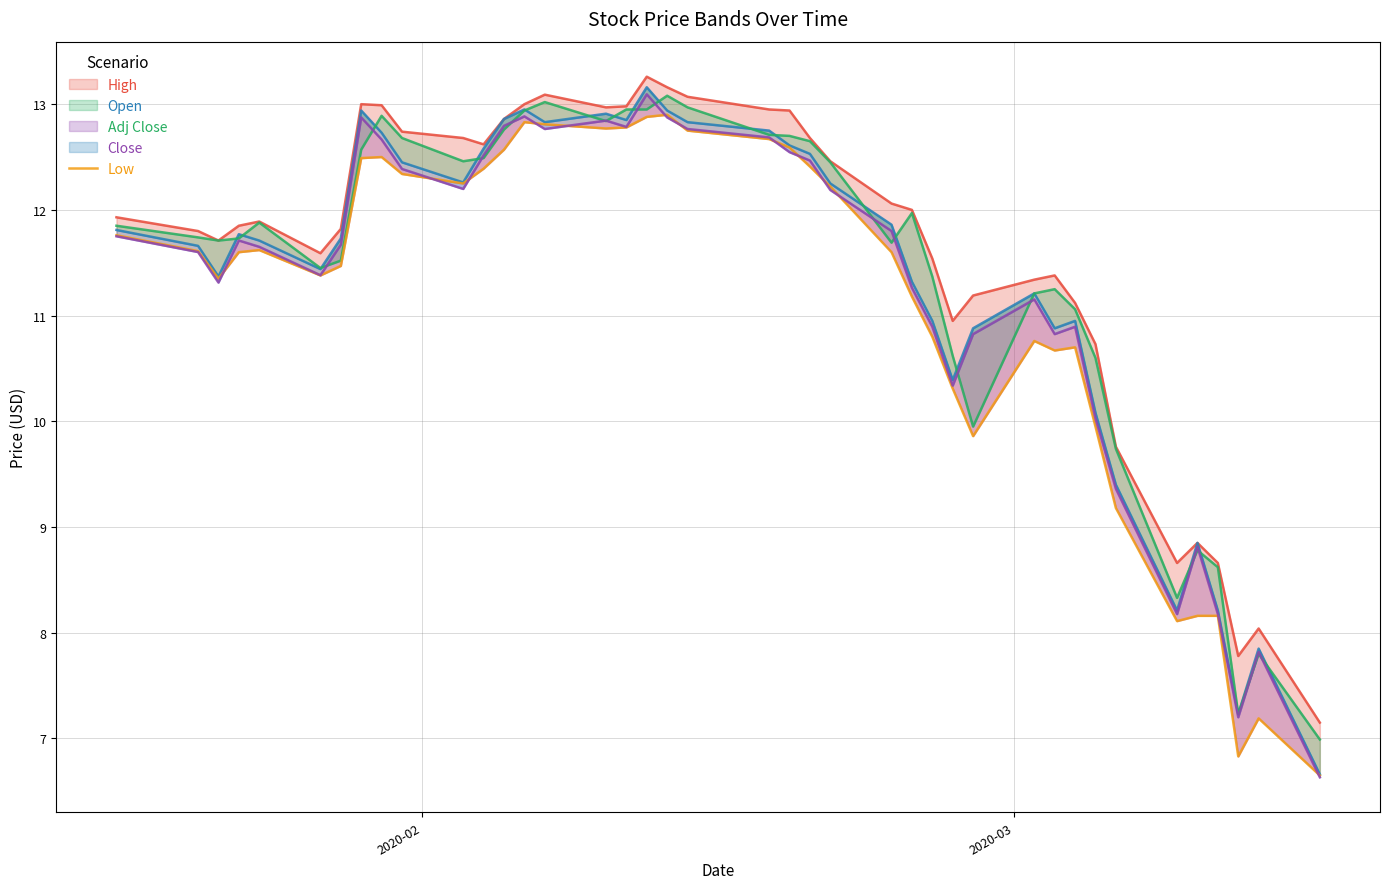

How many points are lower than both their immediate neighbors (excluding endpoints)?

8